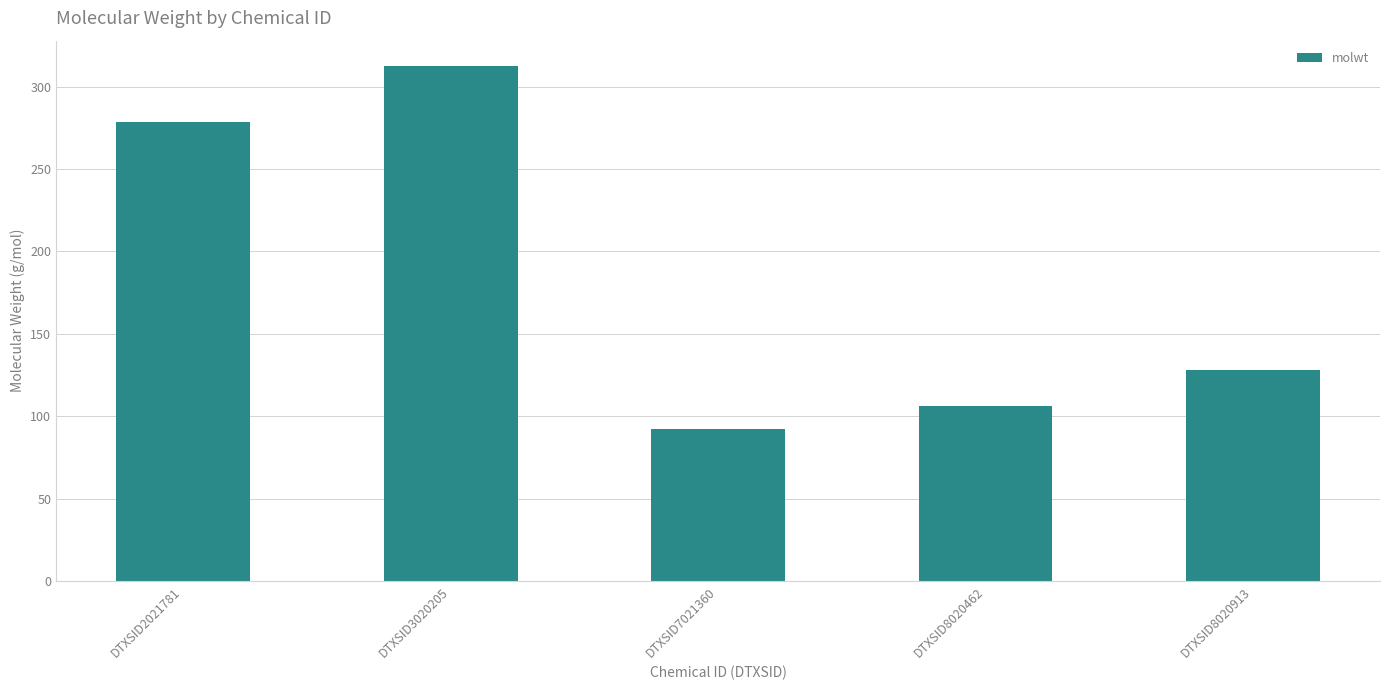

How many bars are there in total?

5